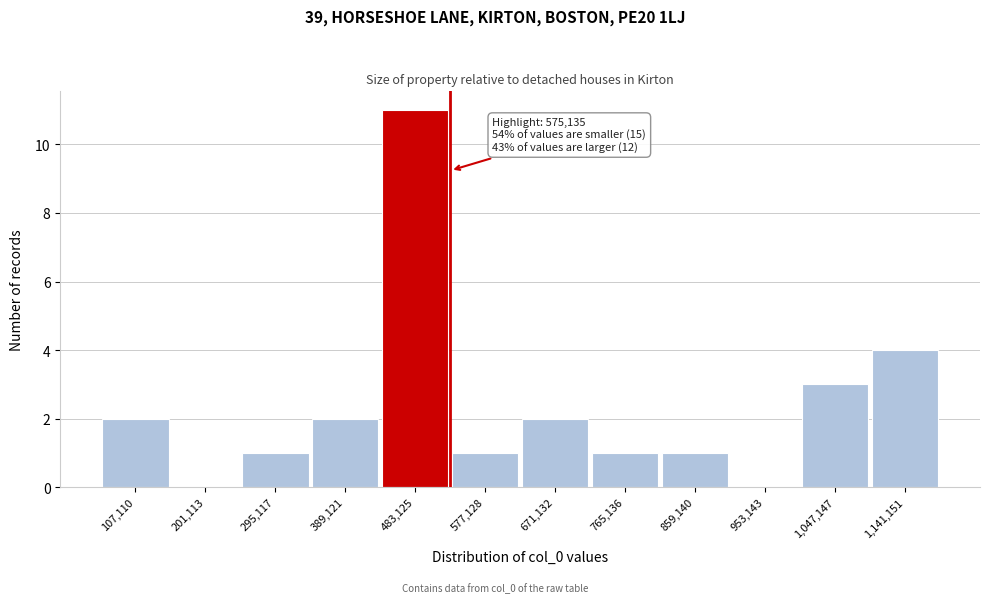

Reading left to right, extract all data points from this chart.

107,110=2	201,113=0	295,117=1	389,121=2	483,125=11	577,128=1	671,132=2	765,136=1	859,140=1	953,143=0	1,047,147=3	1,141,151=4